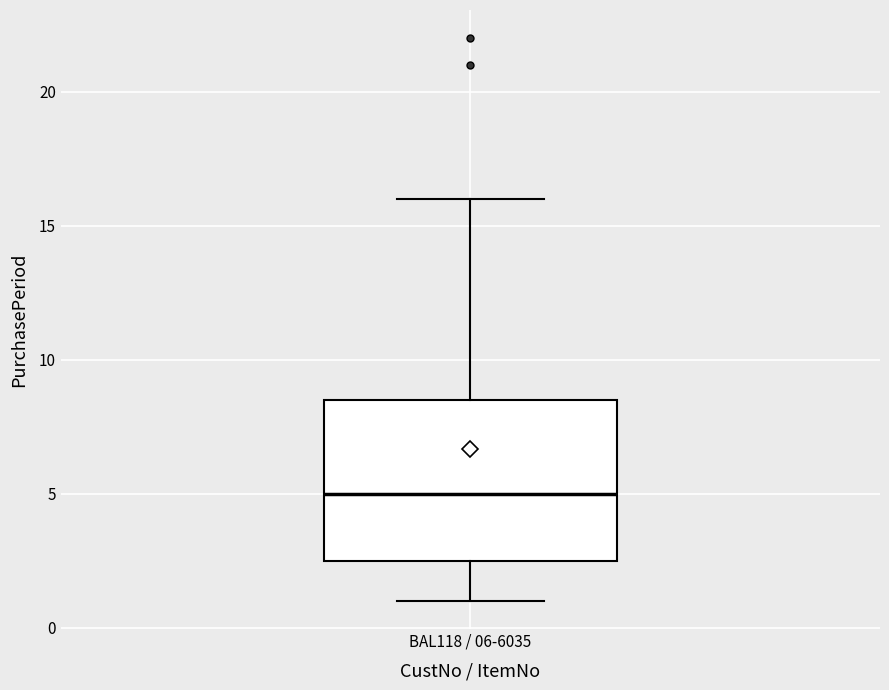

Where is the lower edge of the box for BAL118 / 06-6035 on the y-axis? The values are not printed on the chart, so give them approximately, as read against the axis.

2.5